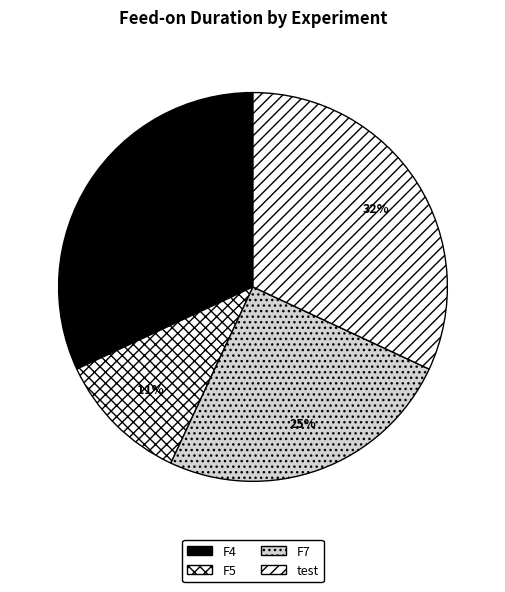

To the nearest percent, what is the difference between the largest and smallest slice percentages?

21%